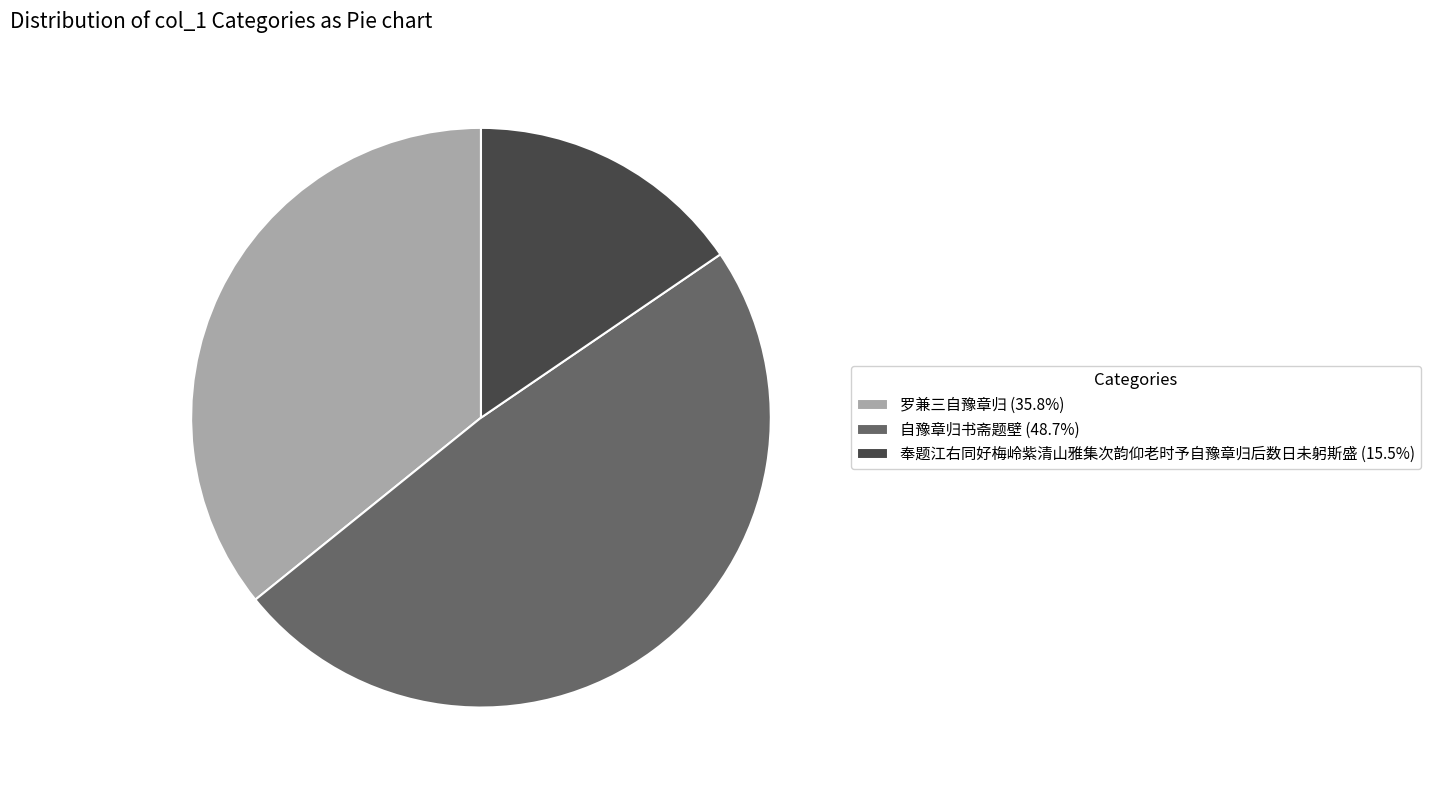

Is 自豫章归书斋题壁 (48.7%) the majority of the pie?

No